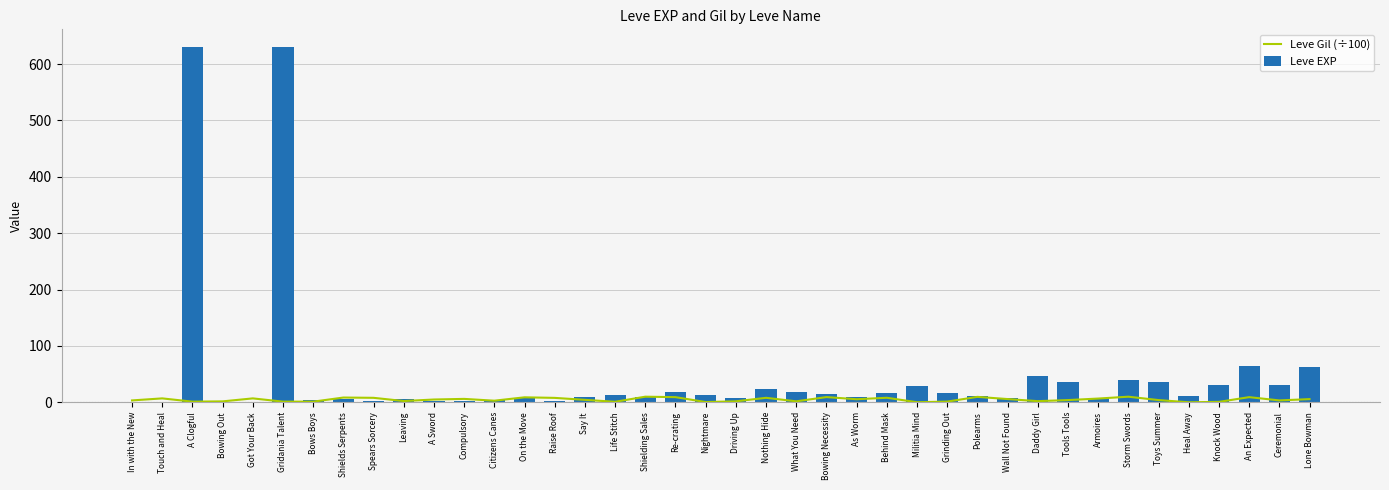

Reading left to right, extract all data points from this chart.

Leve Gil (÷100): In with the New=3.3	Touch and Heal=6.9	A Clogful=1.1	Bowing Out=1.6	Got Your Back=6.9	Gridania Talent=1.1	Bows Boys=1.1	Shields Serpents=8.4	Spears Sorcery=7.9	Leaving=2.2	A Sword=4.9	Compulsory=6.0	Citizens Canes=2.8	On the Move=8.8	Raise Roof=7.8	Say It=4.3	Life Stitch=0.9	Shielding Sales=9.9	Re-crating=9.1	Nightmare=0.4	Driving Up=1.7	Nothing Hide=7.9	What You Need=1.7	Bowing Necessity=9.2	As Worm=5.4	Behind Mask=8.0	Militia Mind=0.1	Grinding Out=1.2	Polearms=9.6	Wall Not Found=5.7	Daddy Girl=2.0	Tools Tools=3.9	Armoires=6.6	Storm Swords=9.9	Toys Summer=3.9	Heal Away=0.0	Knock Wood=0.7	An Expected=9.1	Ceremonial=3.3	Lone Bowman=5.6
Leve EXP: In with the New=1.0	Touch and Heal=1.0	A Clogful=630.0	Bowing Out=1.0	Got Your Back=1.0	Gridania Talent=630.0	Bows Boys=4.0	Shields Serpents=6.0	Spears Sorcery=2.0	Leaving=5.0	A Sword=2.0	Compulsory=3.0	Citizens Canes=4.0	On the Move=7.0	Raise Roof=3.0	Say It=9.0	Life Stitch=13.0	Shielding Sales=9.0	Re-crating=18.0	Nightmare=13.0	Driving Up=7.0	Nothing Hide=24.0	What You Need=18.0	Bowing Necessity=14.0	As Worm=9.0	Behind Mask=16.0	Militia Mind=28.0	Grinding Out=17.0	Polearms=12.0	Wall Not Found=8.0	Daddy Girl=47.0	Tools Tools=36.0	Armoires=8.0	Storm Swords=39.0	Toys Summer=36.0	Heal Away=12.0	Knock Wood=31.0	An Expected=64.0	Ceremonial=31.0	Lone Bowman=62.0